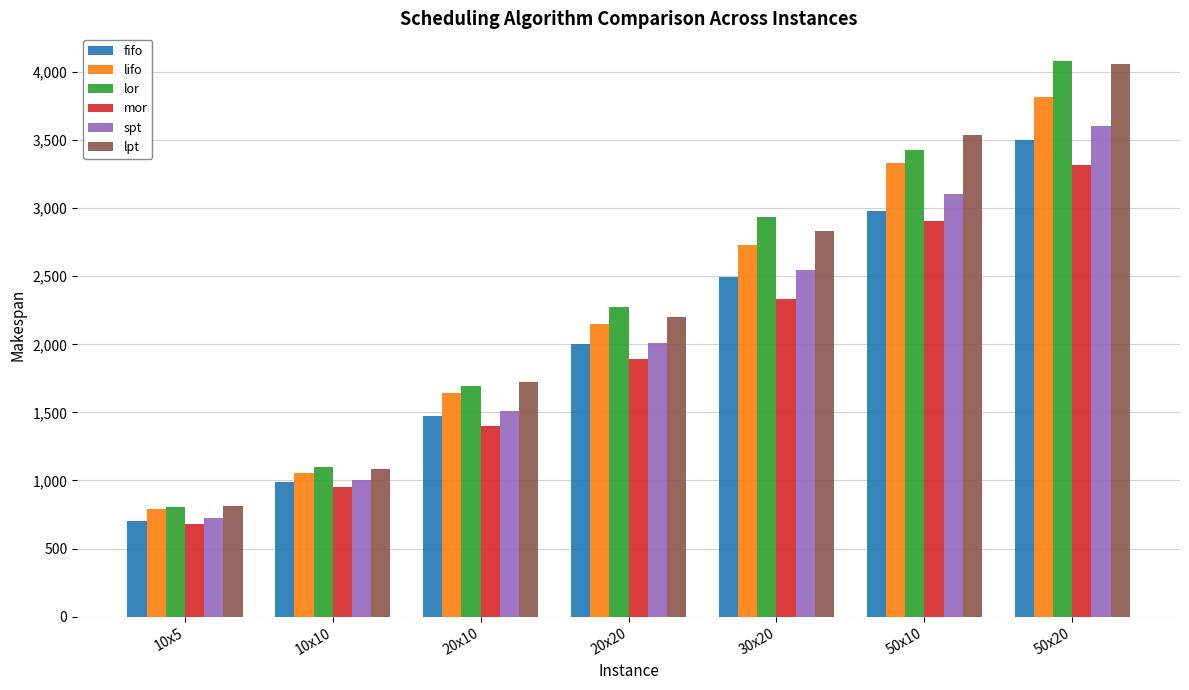

At how many categories does at least one series exceed 2984?

2